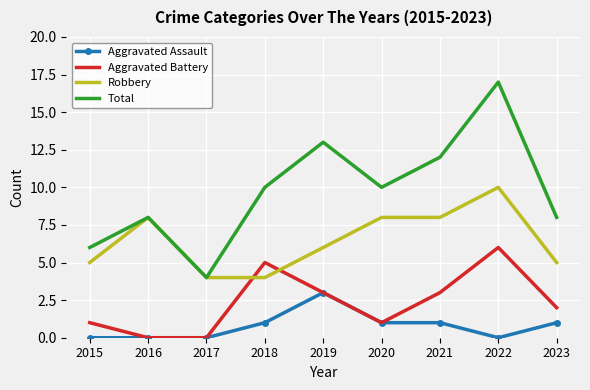

Rank the series by their average value, from lowest to highest.

Aggravated Assault, Aggravated Battery, Robbery, Total